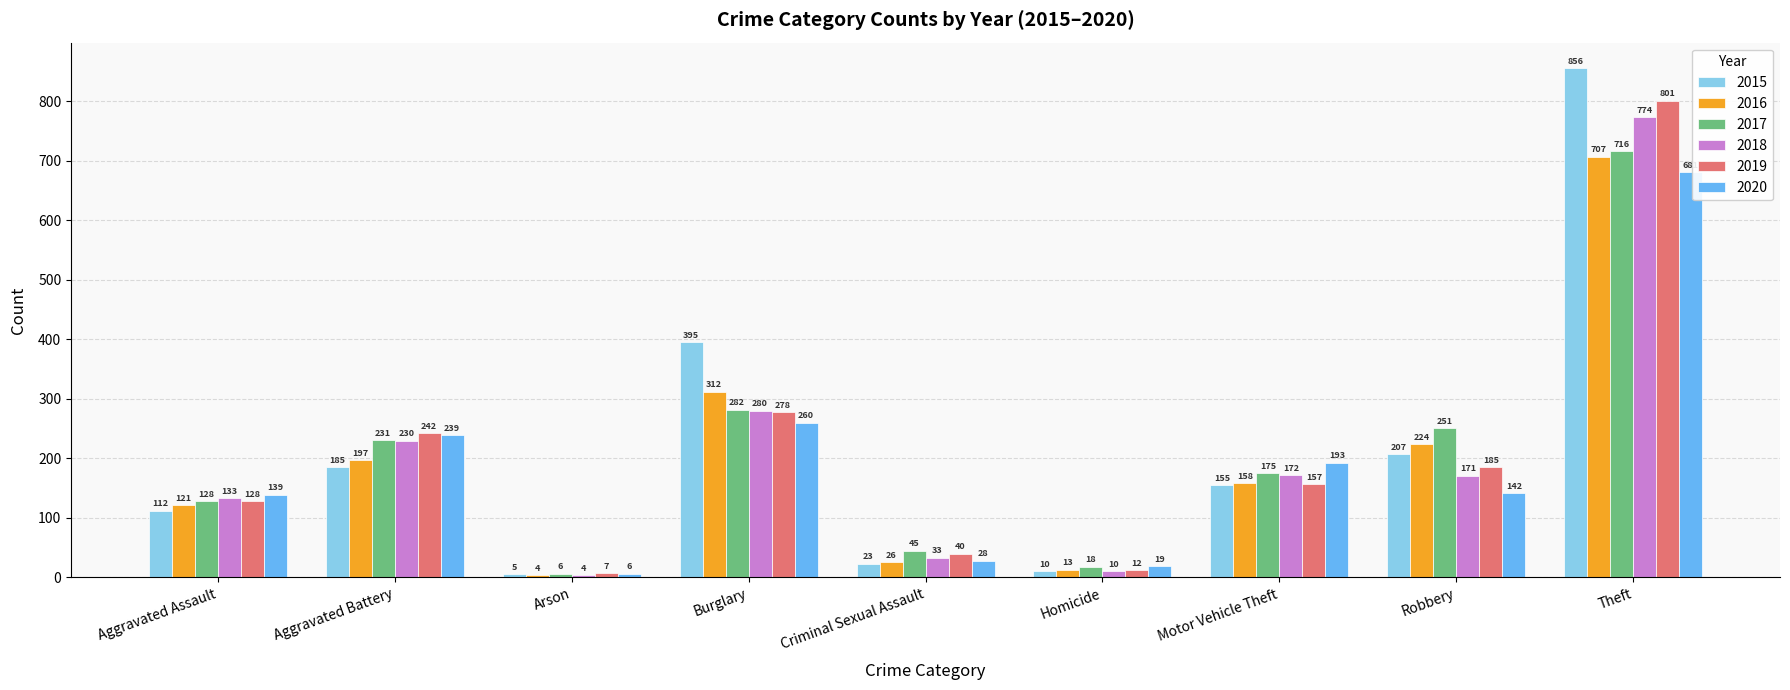

At which category is the sum across all series the highest?

Theft